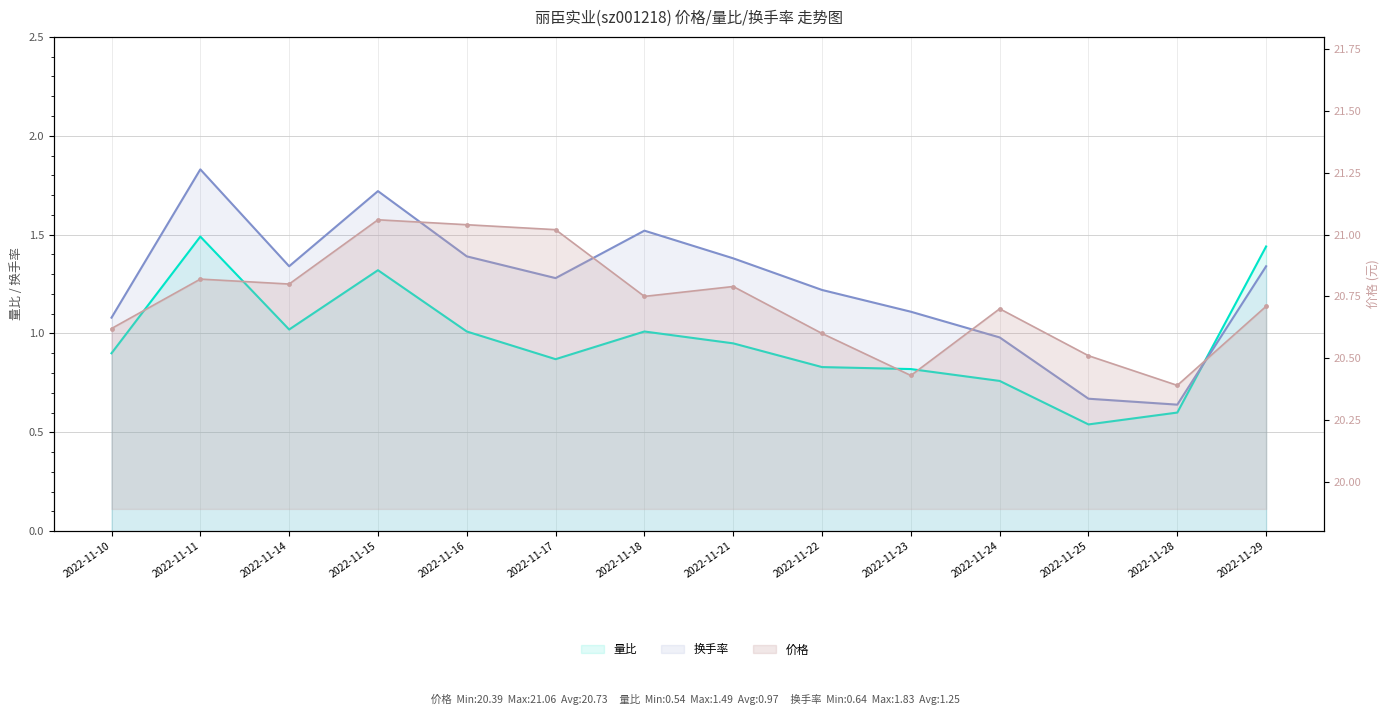

True or false: 换手率 has a value of 0.7 at 2022-11-25.

True